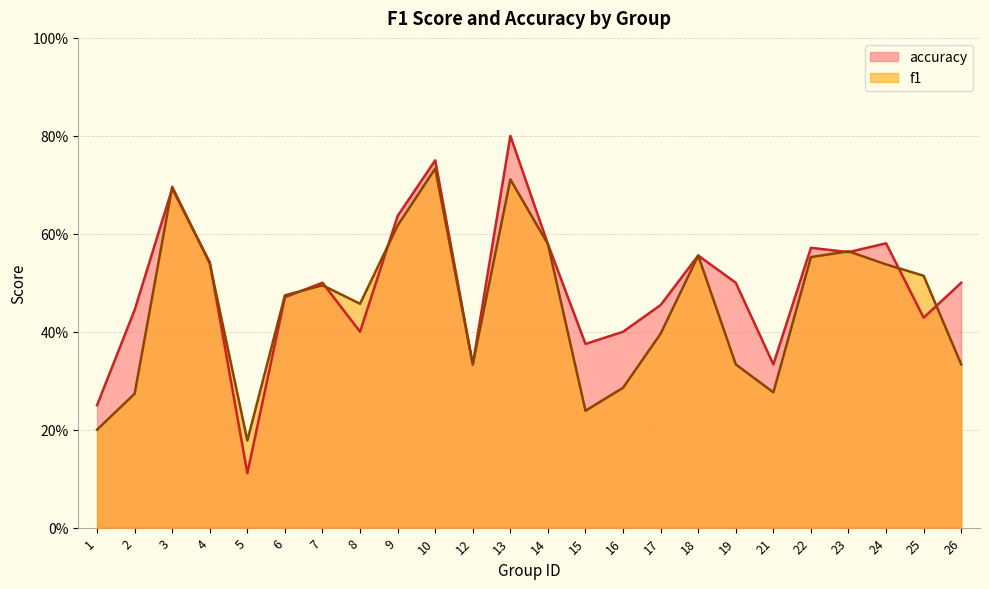

What is the spread (max minus min) of values at 25?

0.1